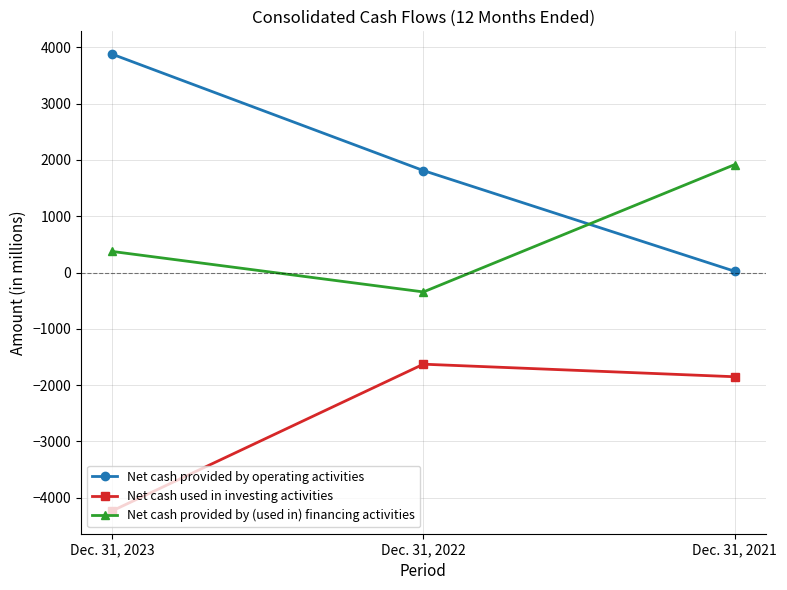

How many Net cash provided by (used in) financing activities values are between -345 and 1916?

3